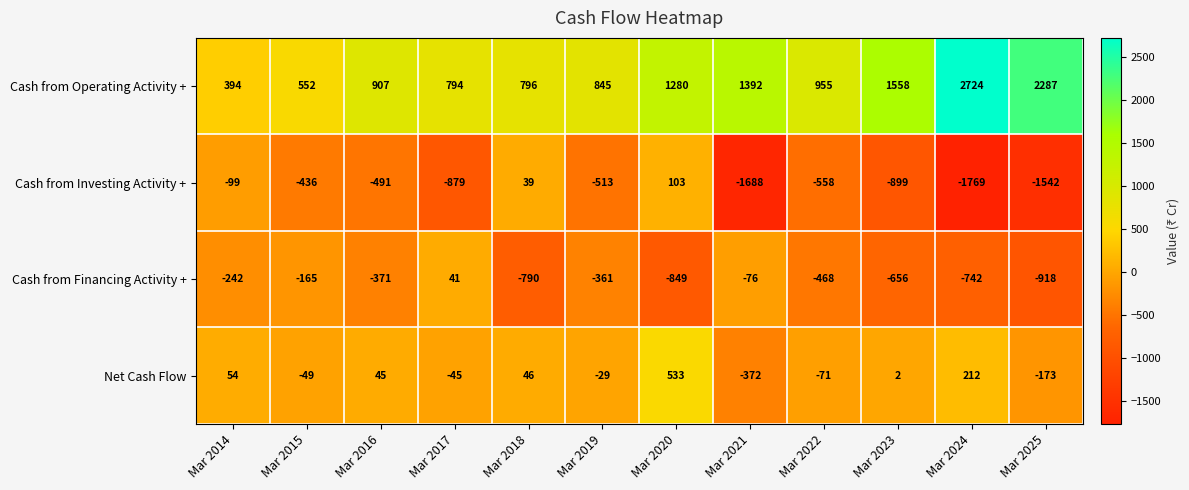

What is the sum of the Cash from Operating Activity + values at Mar 2024 and Mar 2020?

4004